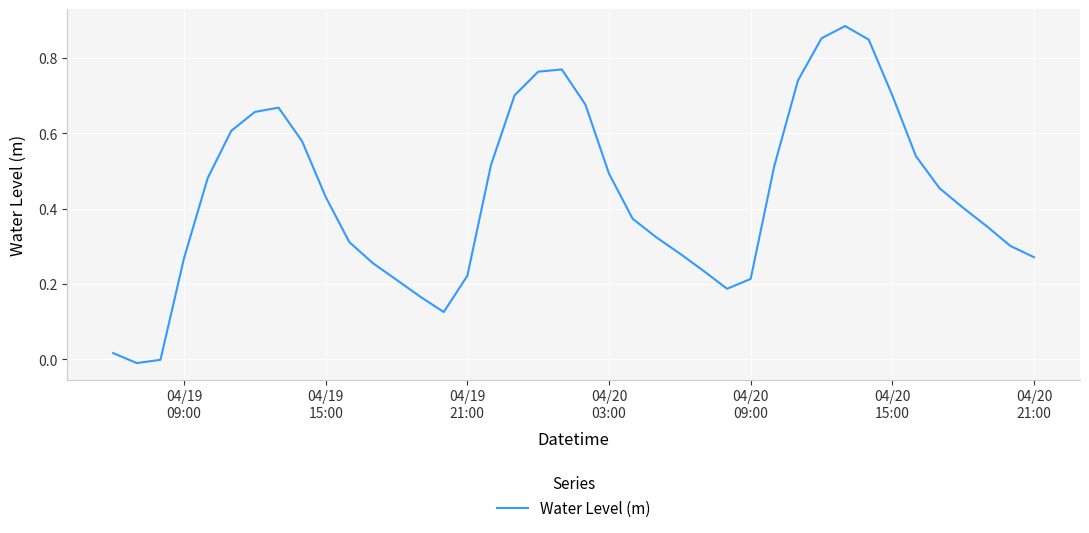

Count the number of categories in the chart.

40